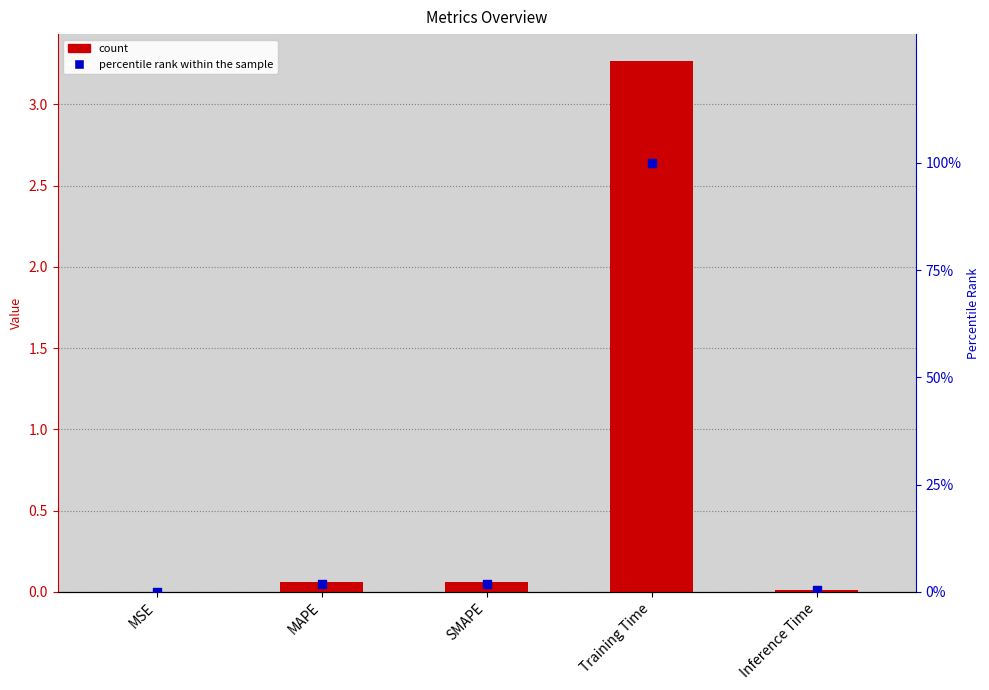

At how many categories does at least one series exceed 98?

1